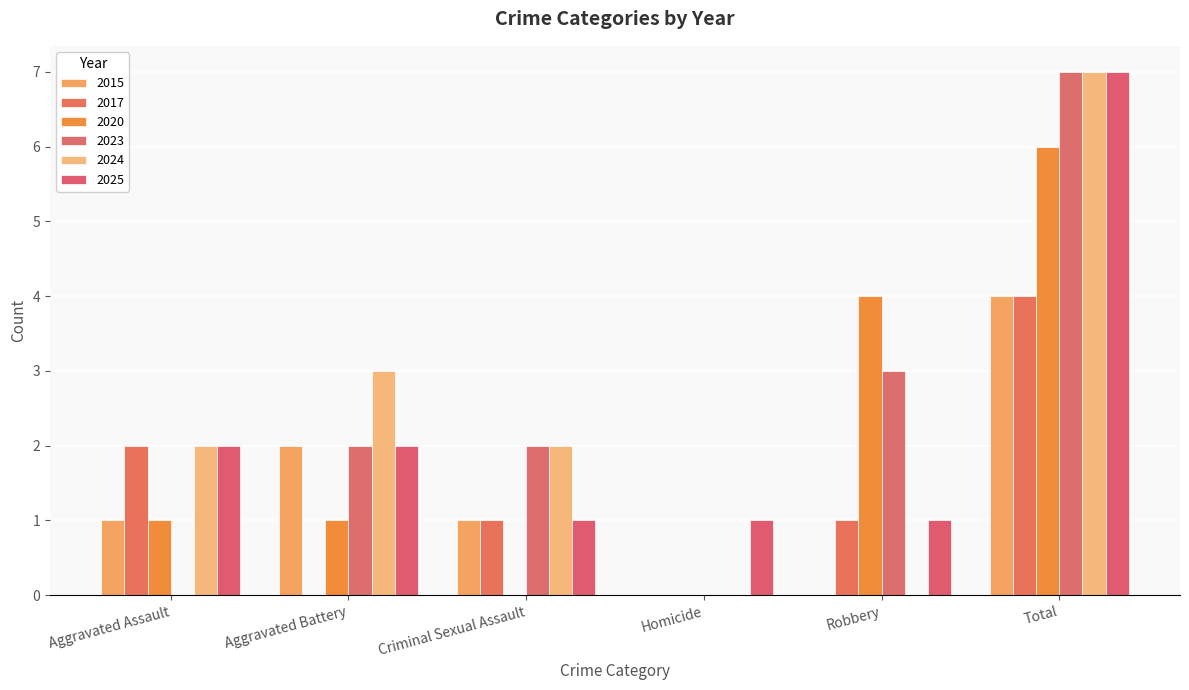

How many series are shown in this chart?

6